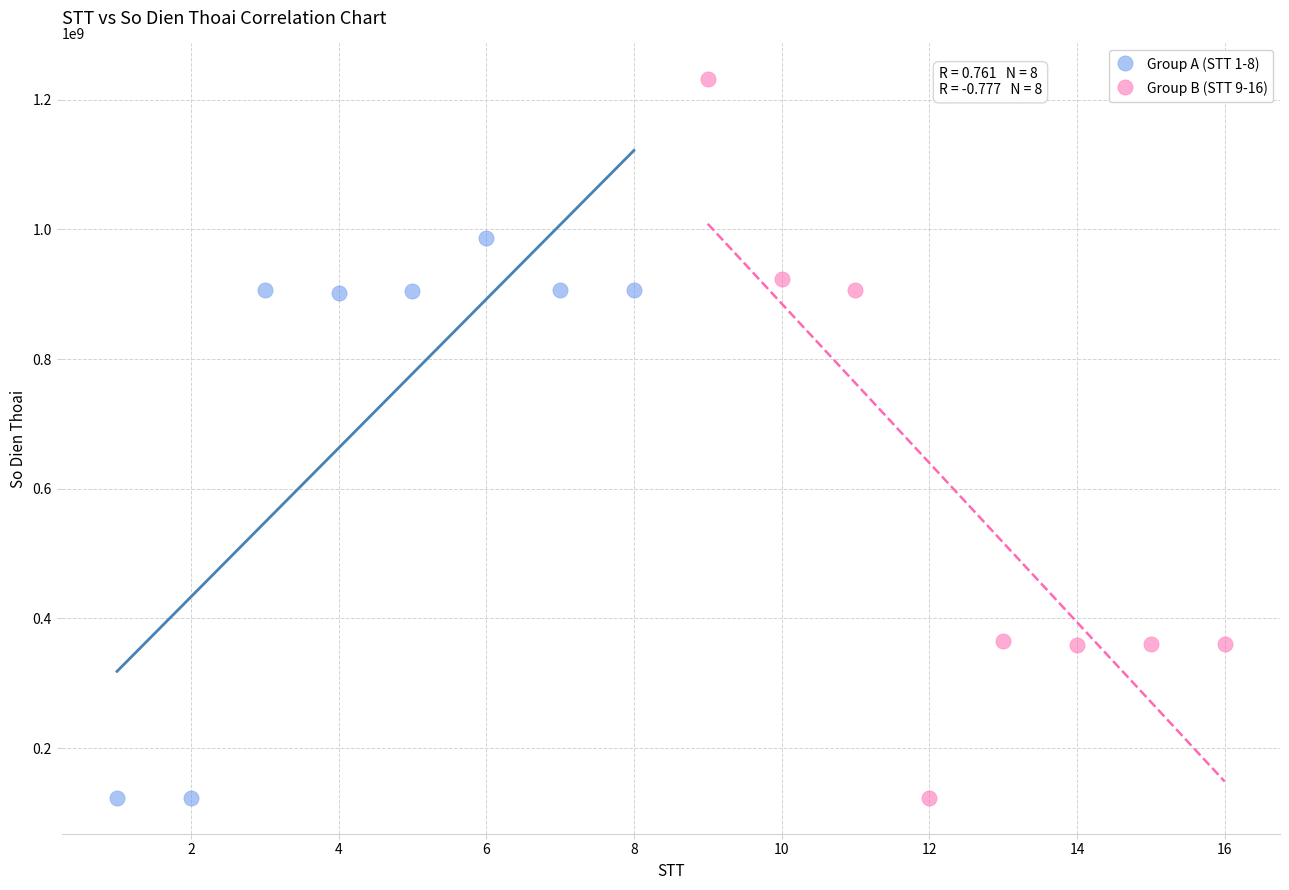

Which series reaches the maximum Y coordinate?

Group B (STT 9-16)